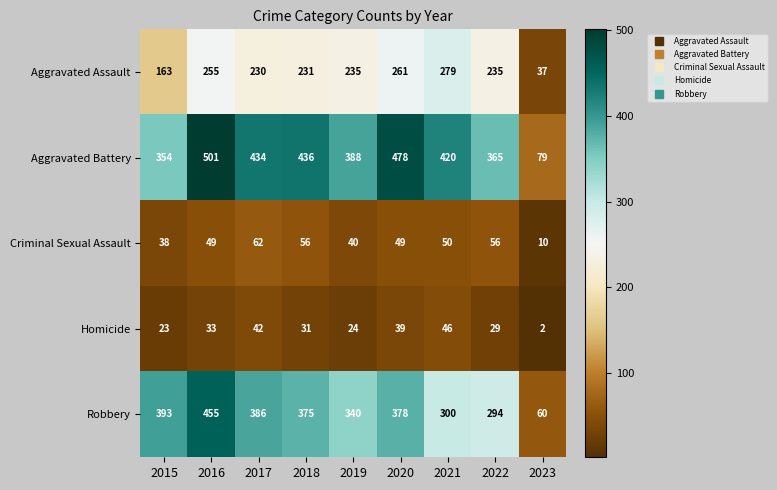

The value of Criminal Sexual Assault at 2022 is 56. True or false?

True